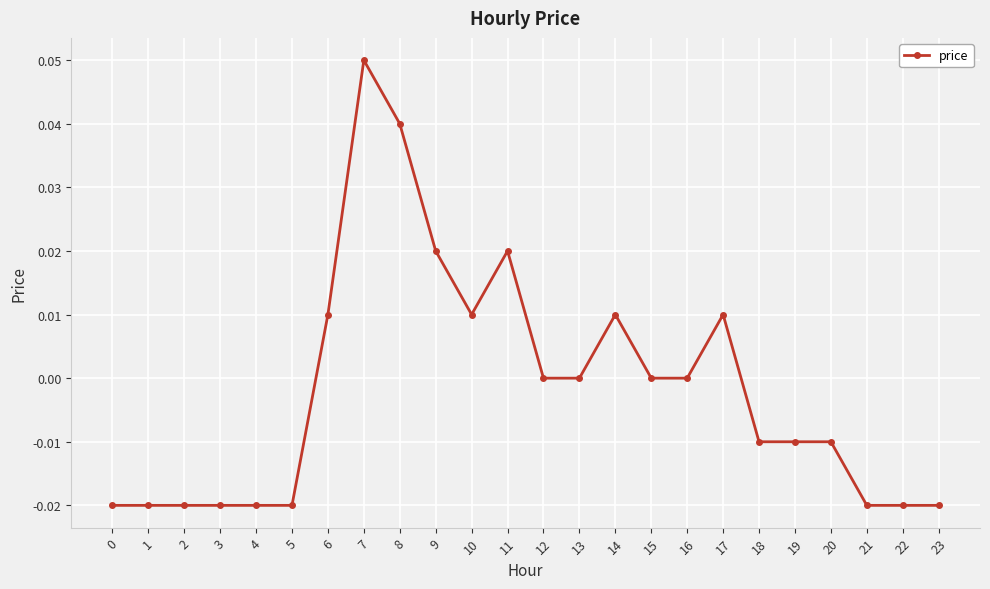

How many values are between 0 and 1?

12